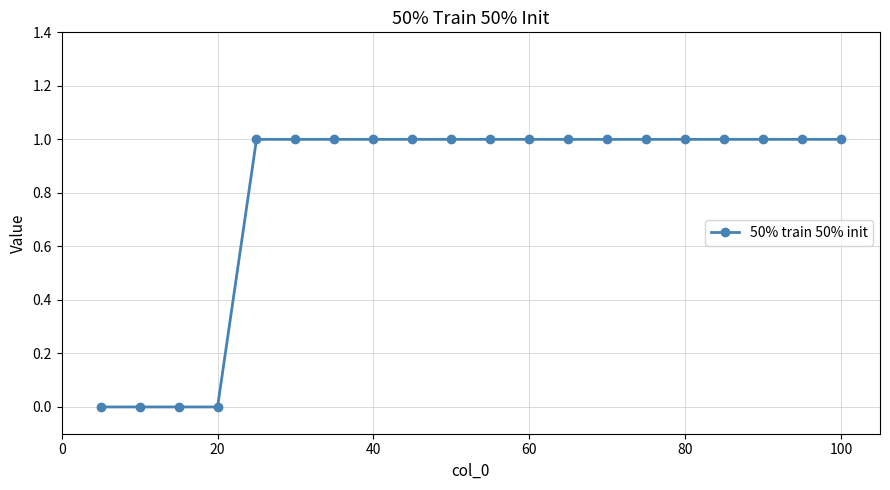

What is the sum of all values?

16